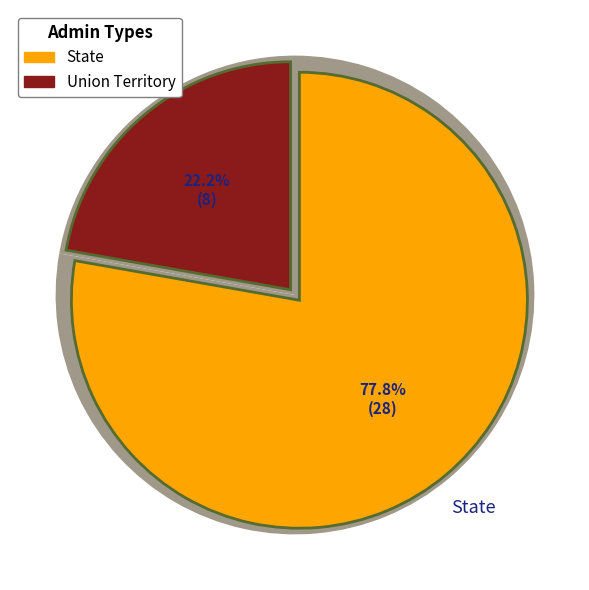

What is the largest slice in the pie chart?

State